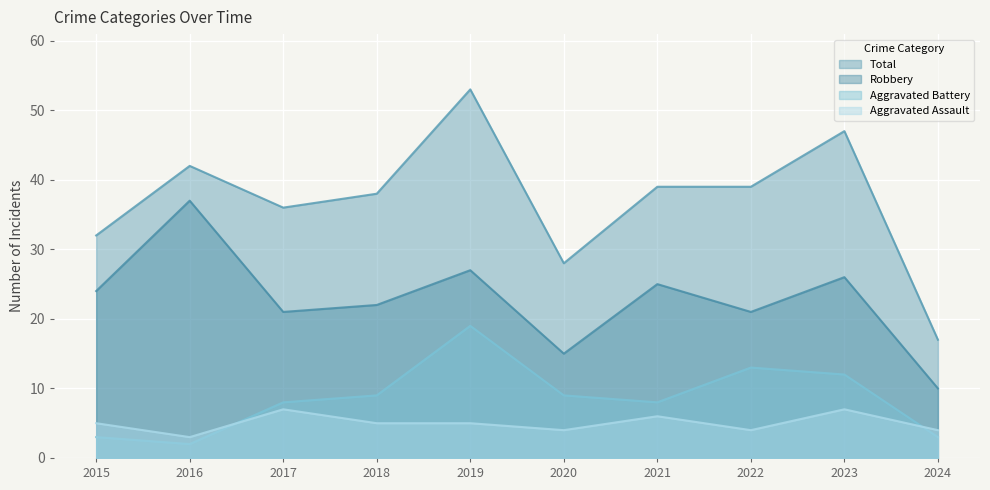

What is the difference between the Total values at 2015 and 2016?

10